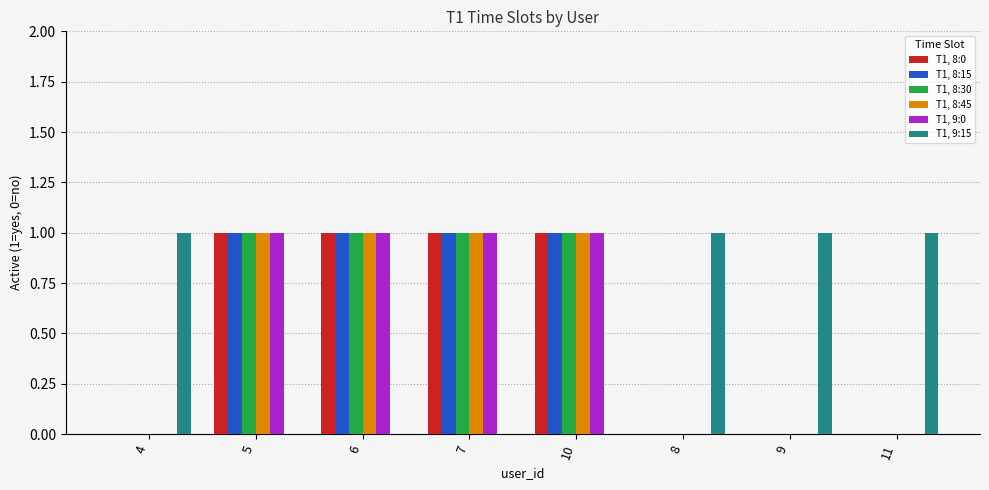

What is the total value across all series at 6?

5